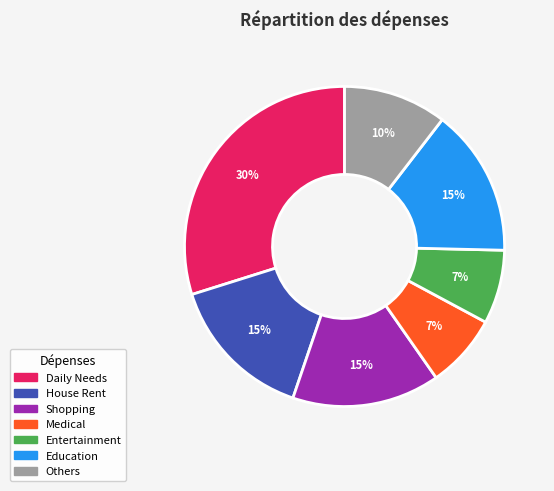

The Others slice represents 10% of the pie. True or false?

True